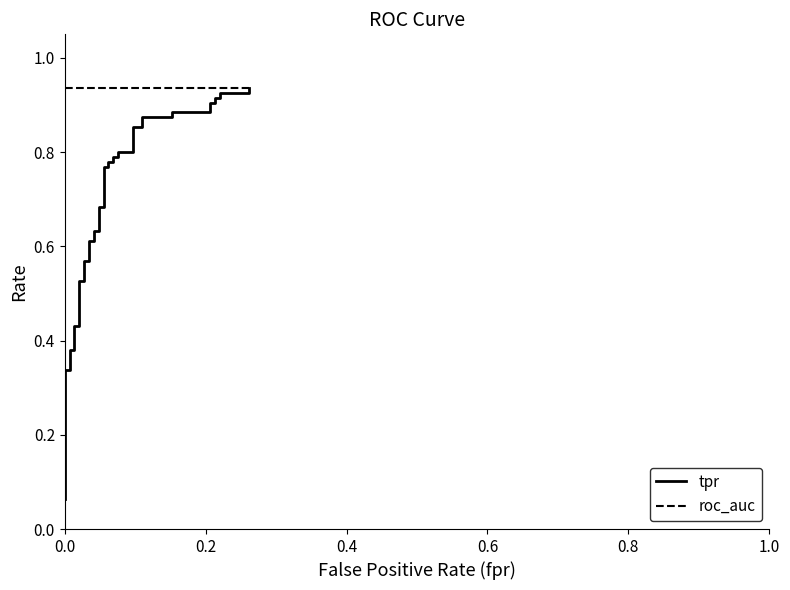

Is the value of roc_auc at 33 greater than the value of tpr at 18?

Yes